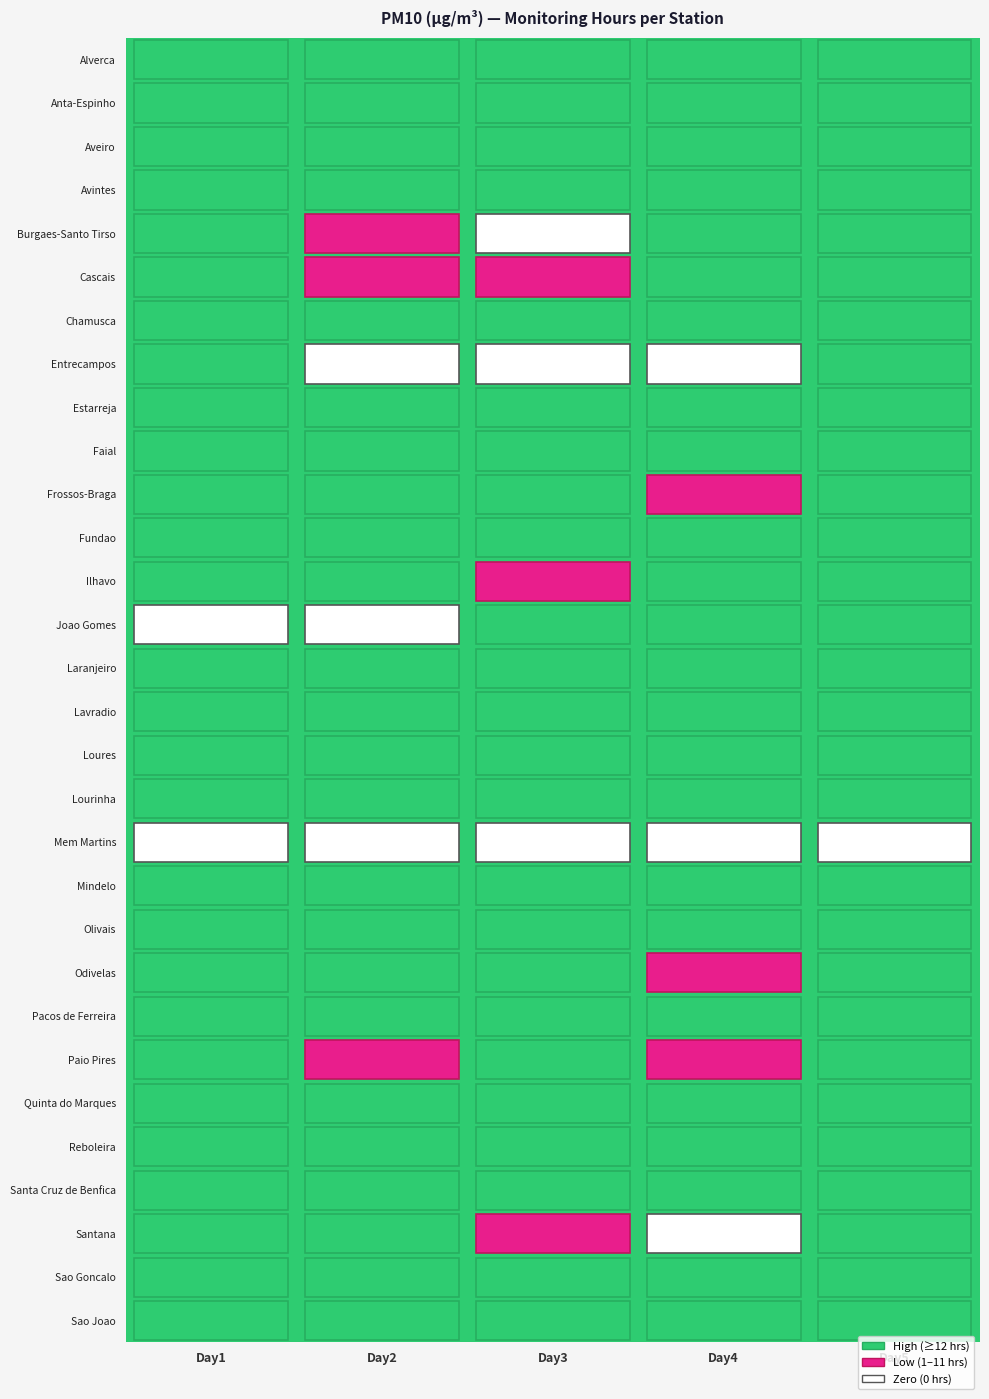

Between 0 and 3, which series saw the biggest shift?

Joao Gomes